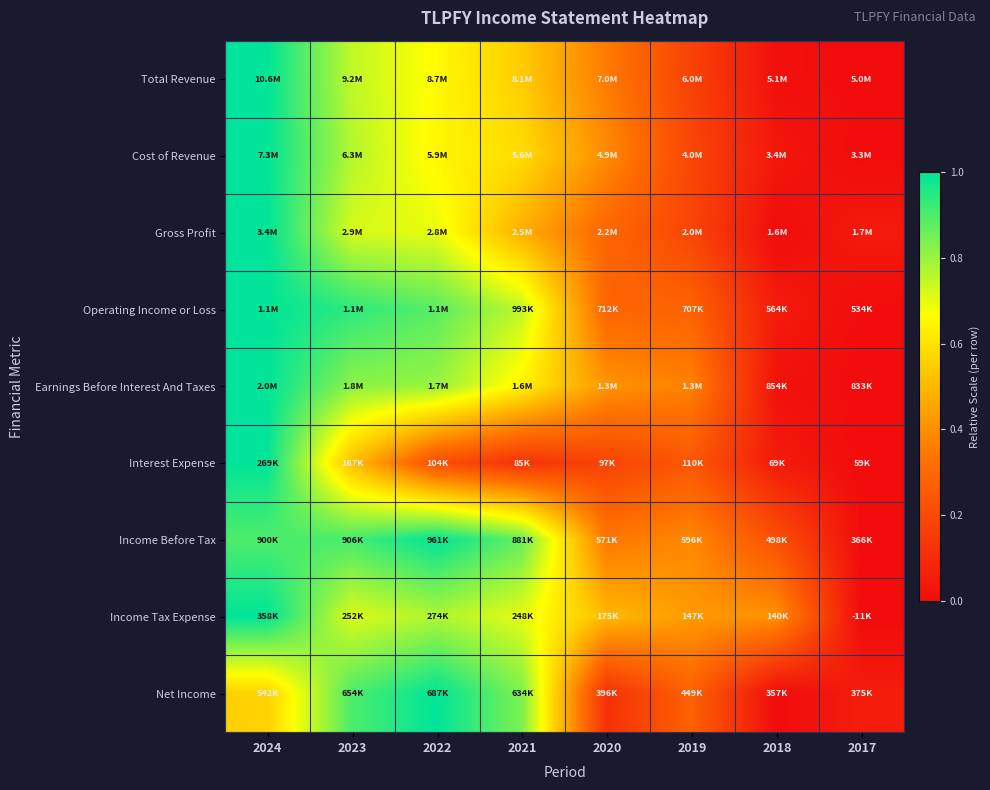

At which category is the sum across all series the highest?

2024